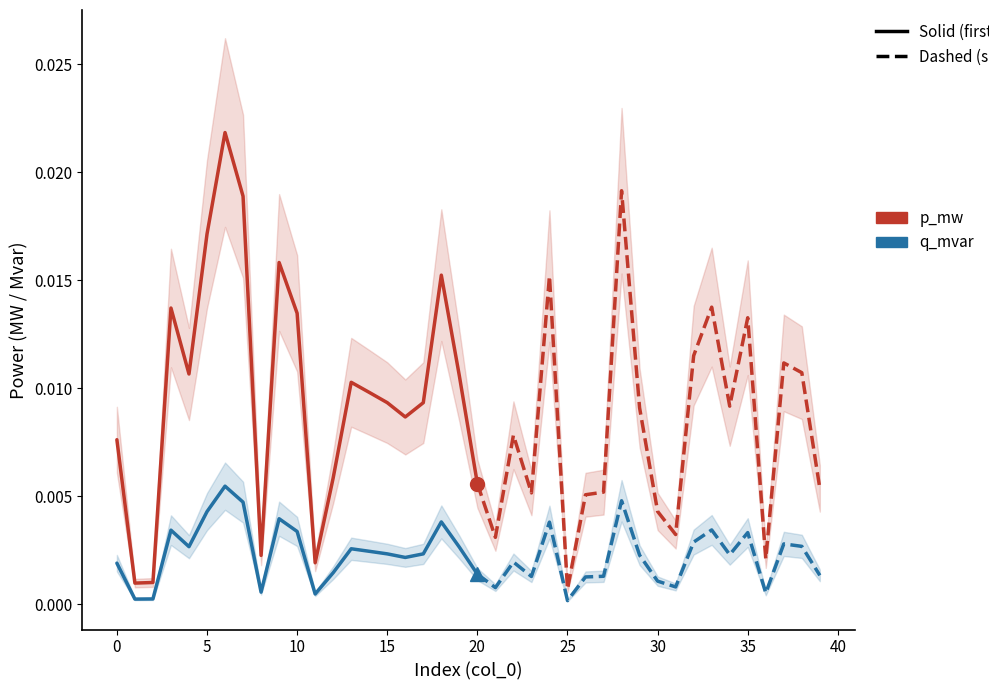

True or false: q_mvar and p_mw cross at least once.

False